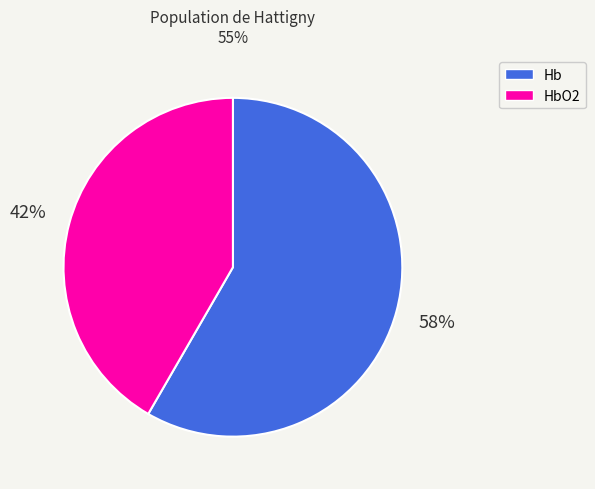

True or false: HbO2 accounts for 53% of the total.

False